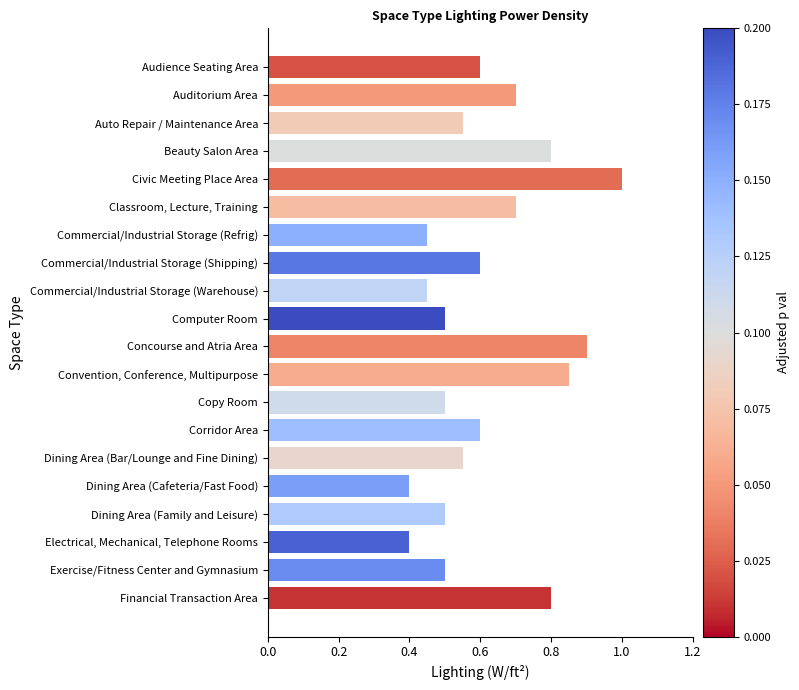

Which category has the highest value across all series?

Civic Meeting Place Area